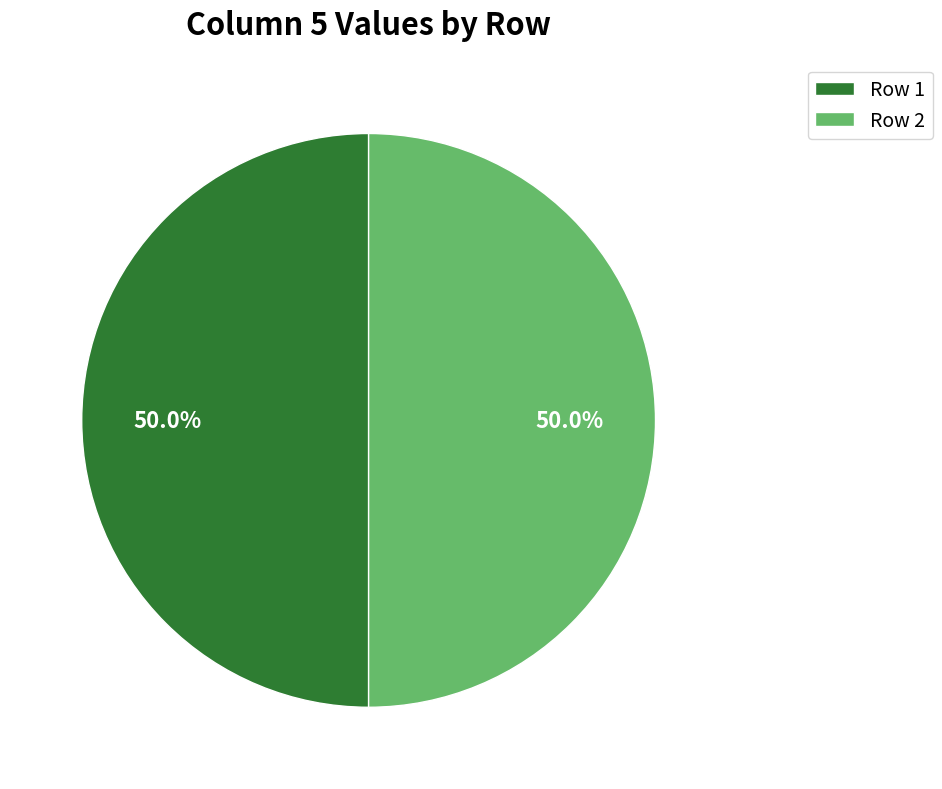

How many segments does this pie chart have?

2